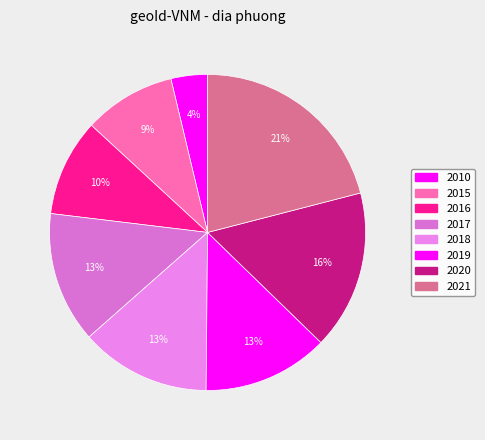

To the nearest percent, what is the difference between the 2018 and 2020 slice percentages?

3%